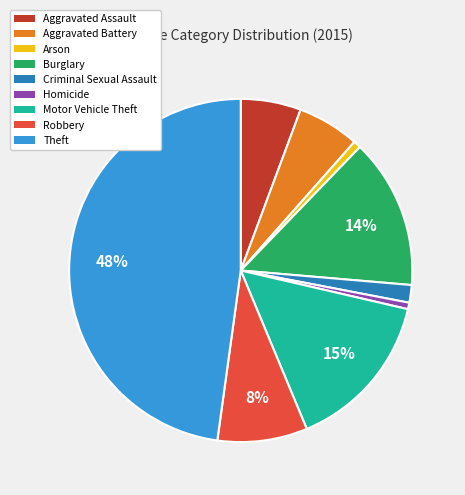

Count the number of slices in the pie.

9